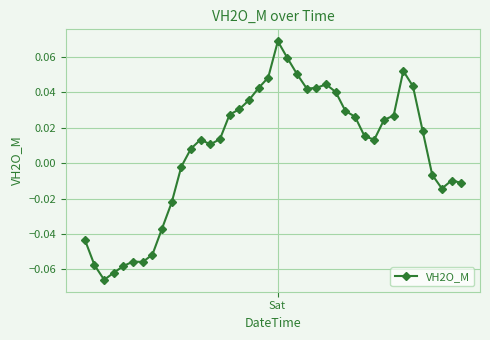

Count the number of categories in the chart.

40